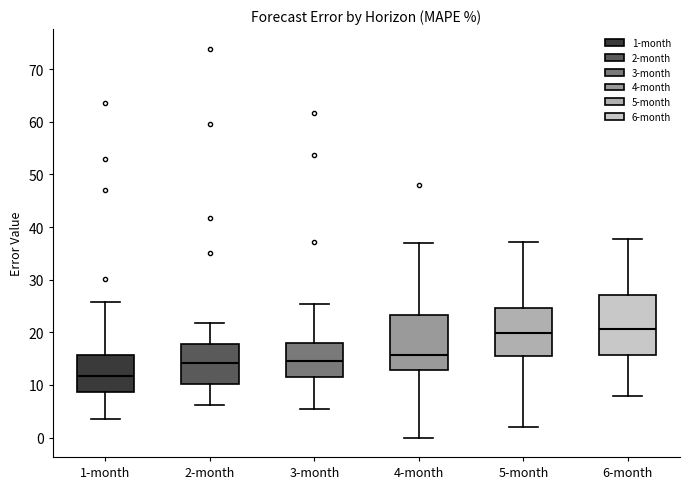

Which box's median line is the lowest?

1-month